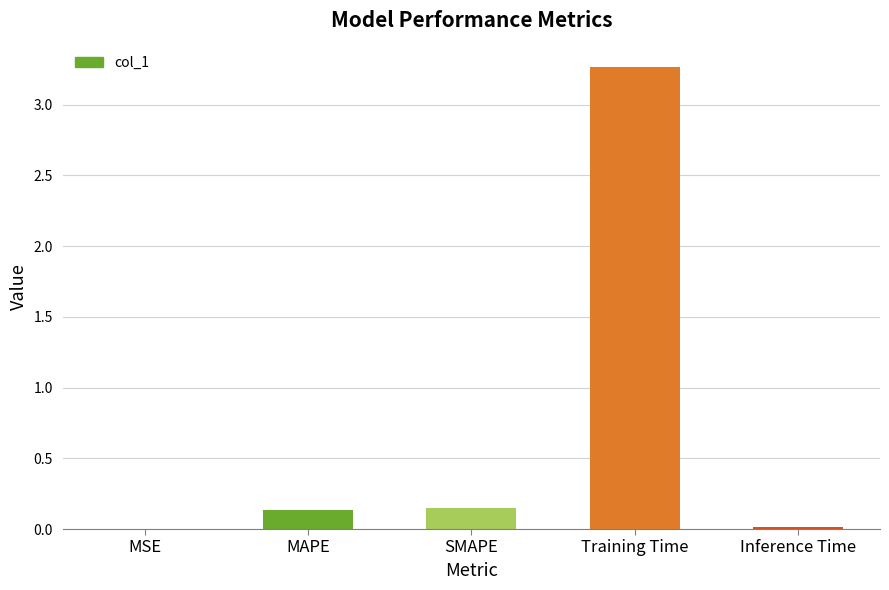

What is the sum of all values?

3.6